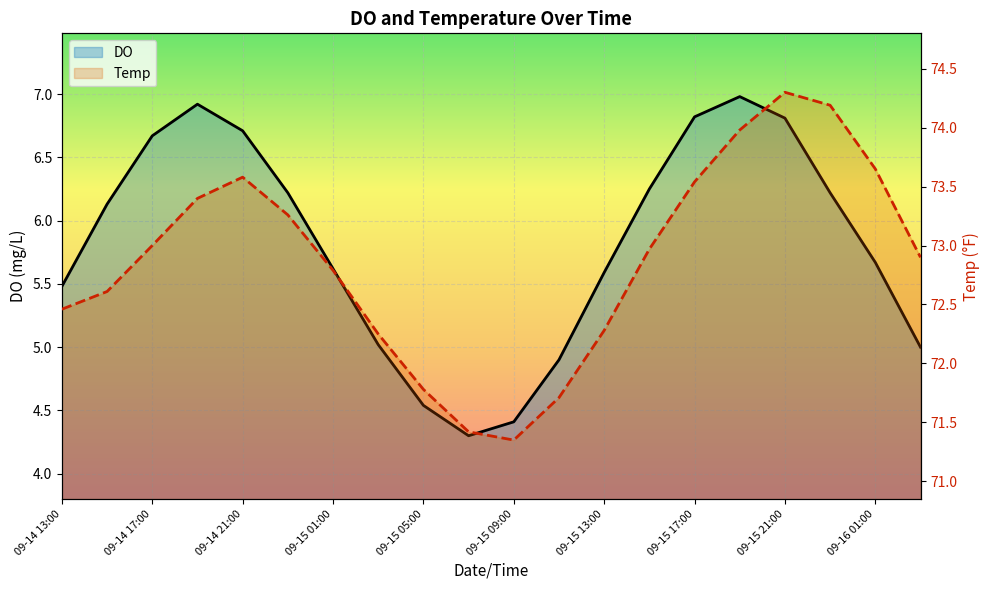

Reading left to right, transcribe all the data shown in this chart.

DO line: 5.5	6.1	6.7	6.9	6.7	6.2	5.6	5.0	4.5	4.3	4.4	4.9	5.6	6.2	6.8	7.0	6.8	6.2	5.7	5.0
Temp line: 72.5	72.6	73.0	73.4	73.6	73.3	72.8	72.2	71.8	71.4	71.3	71.7	72.3	73.0	73.5	74.0	74.3	74.2	73.7	72.9